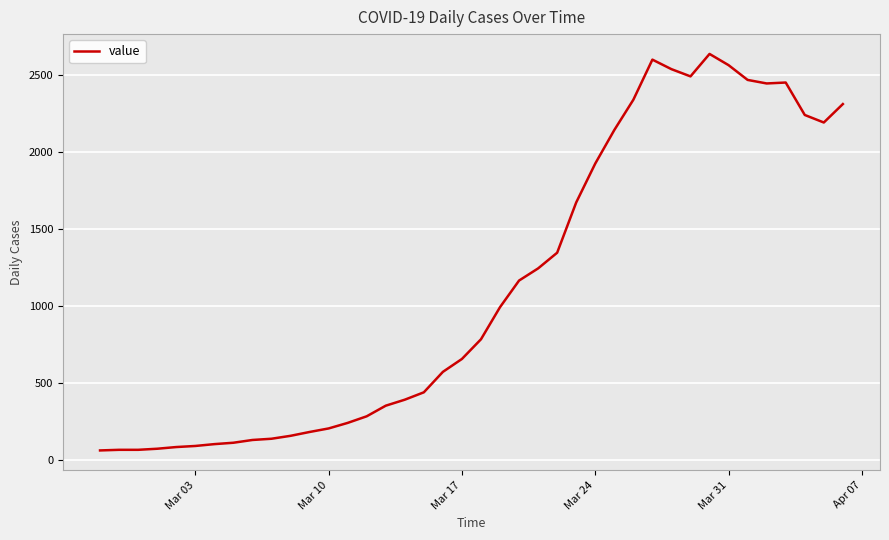

What is the greatest value displayed?

2640